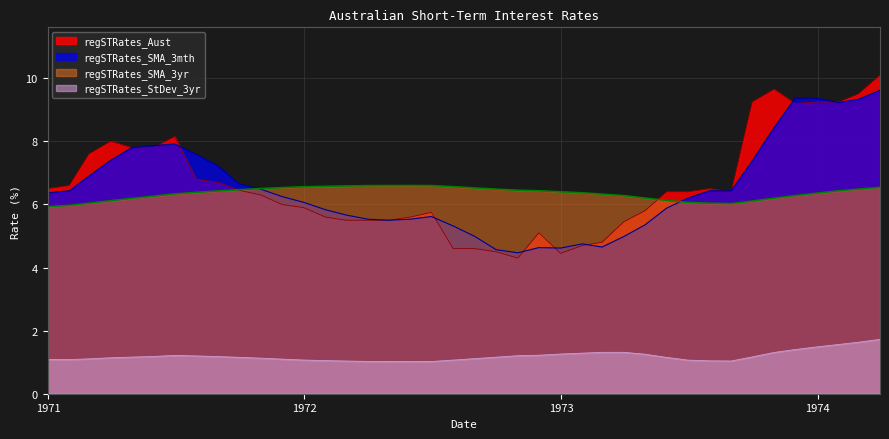

Rank the series by their maximum value, from lowest to highest.

regSTRates_StDev_3yr, regSTRates_SMA_3yr, regSTRates_SMA_3mth, regSTRates_Aust